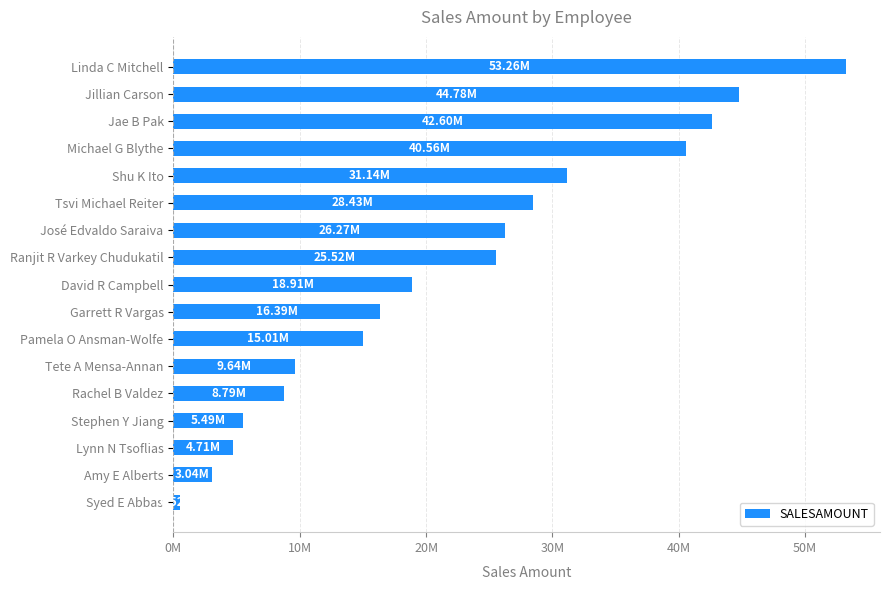

Does the chart contain stacked bars?

No